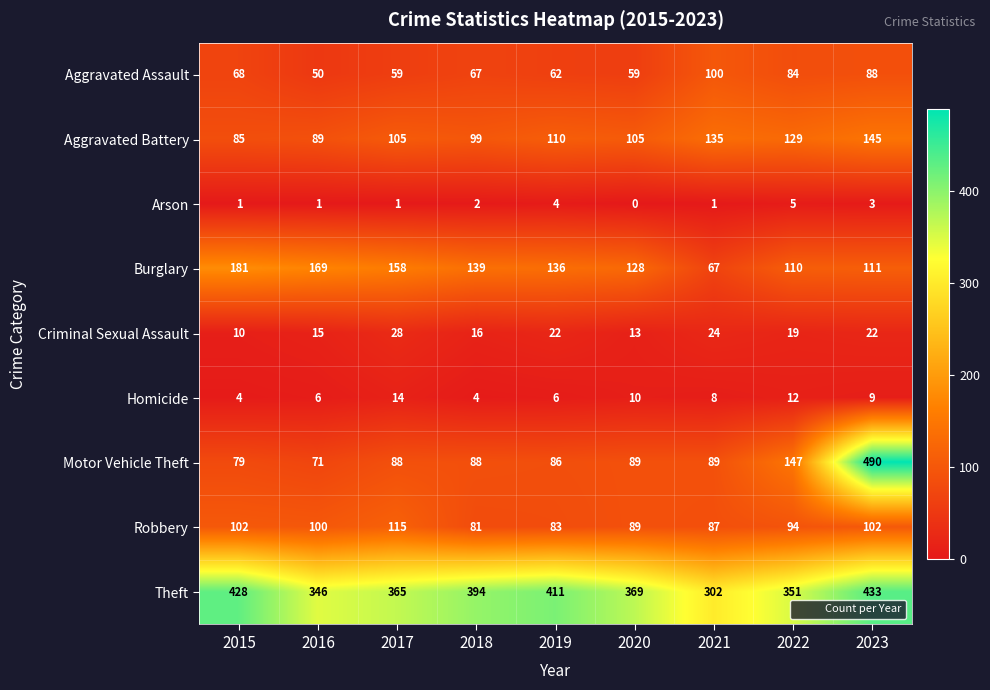

What is the sum of all Aggravated Assault values?

637